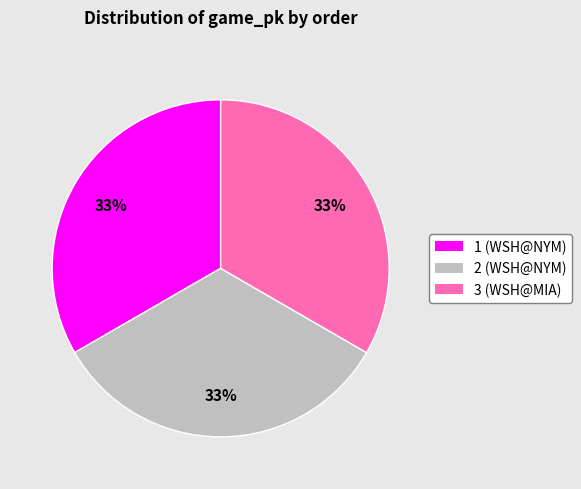

To the nearest percent, what portion does 3 represent?

33%